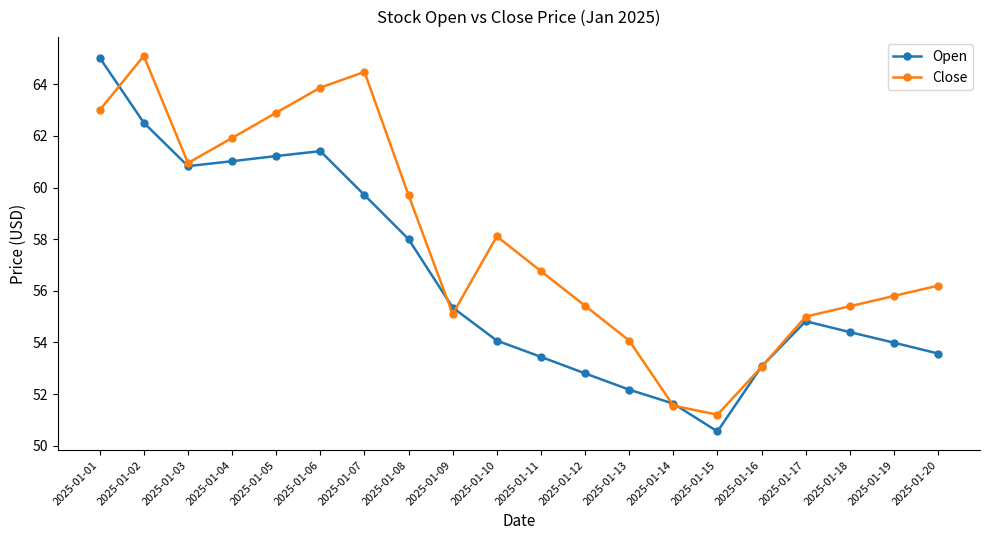

At which category does the chart reach its minimum across all series?

2025-01-15